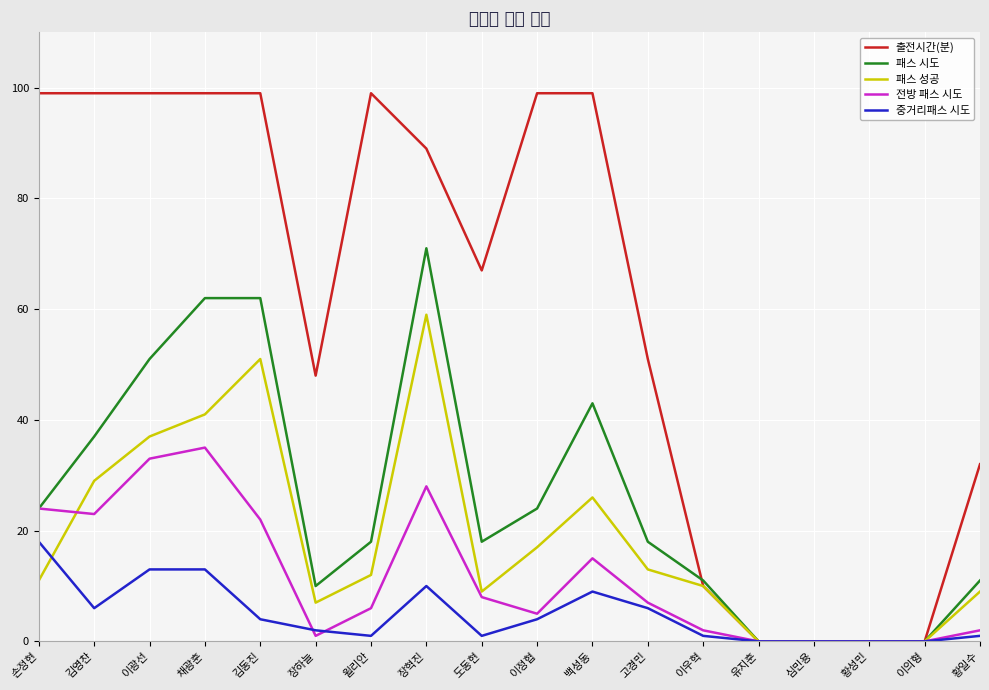

Reading left to right, list all the values displayed in this chart.

출전시간(분): 99	99	99	99	99	48	99	89	67	99	99	51	10	0	0	0	0	32
패스 시도: 24	37	51	62	62	10	18	71	18	24	43	18	11	0	0	0	0	11
패스 성공: 11	29	37	41	51	7	12	59	9	17	26	13	10	0	0	0	0	9
전방 패스 시도: 24	23	33	35	22	1	6	28	8	5	15	7	2	0	0	0	0	2
중거리패스 시도: 18	6	13	13	4	2	1	10	1	4	9	6	1	0	0	0	0	1